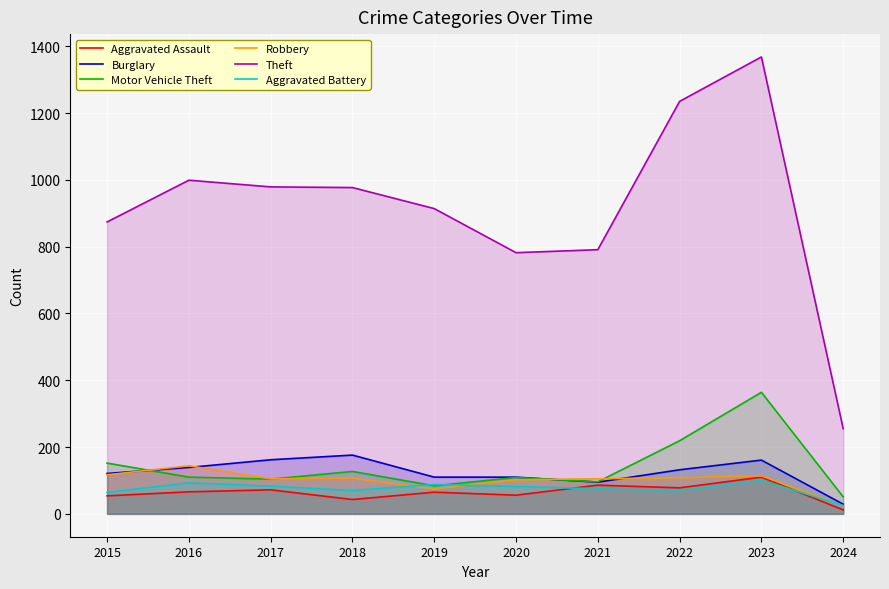

True or false: Theft and Burglary cross at least once.

False